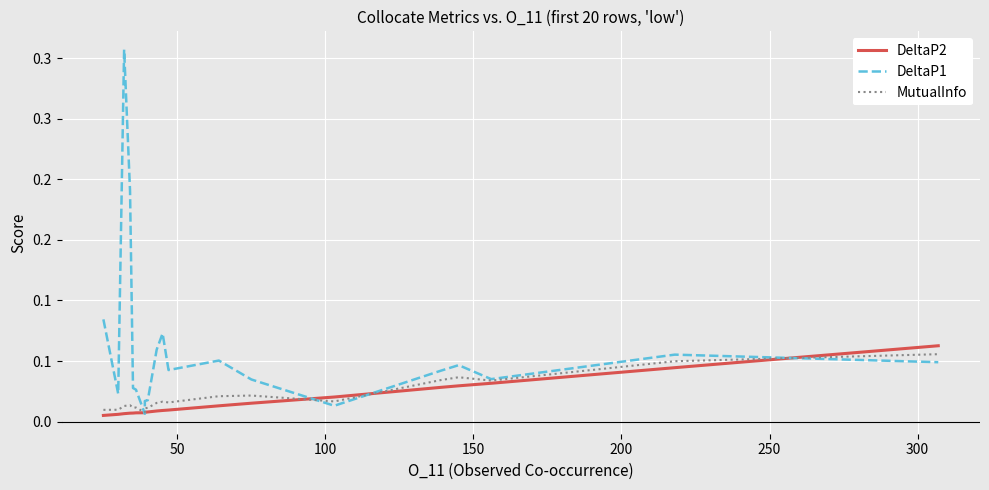

How many MutualInfo values are between 0 and 1?

20